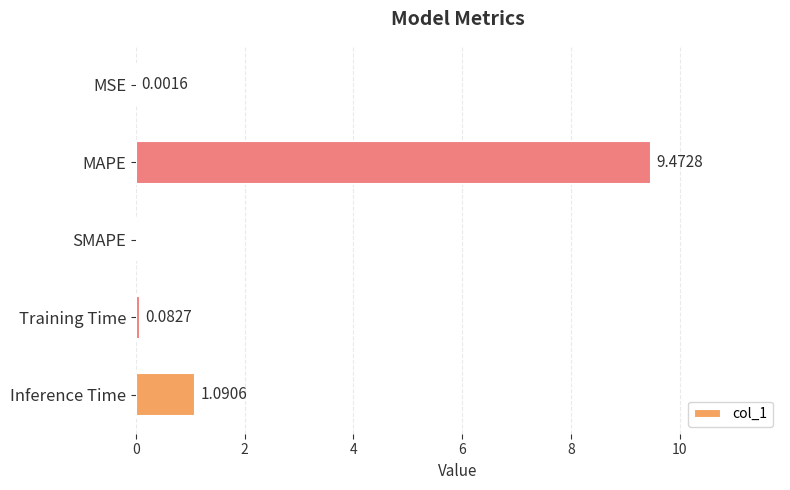

Where is the data nearest to the value 4?

Inference Time